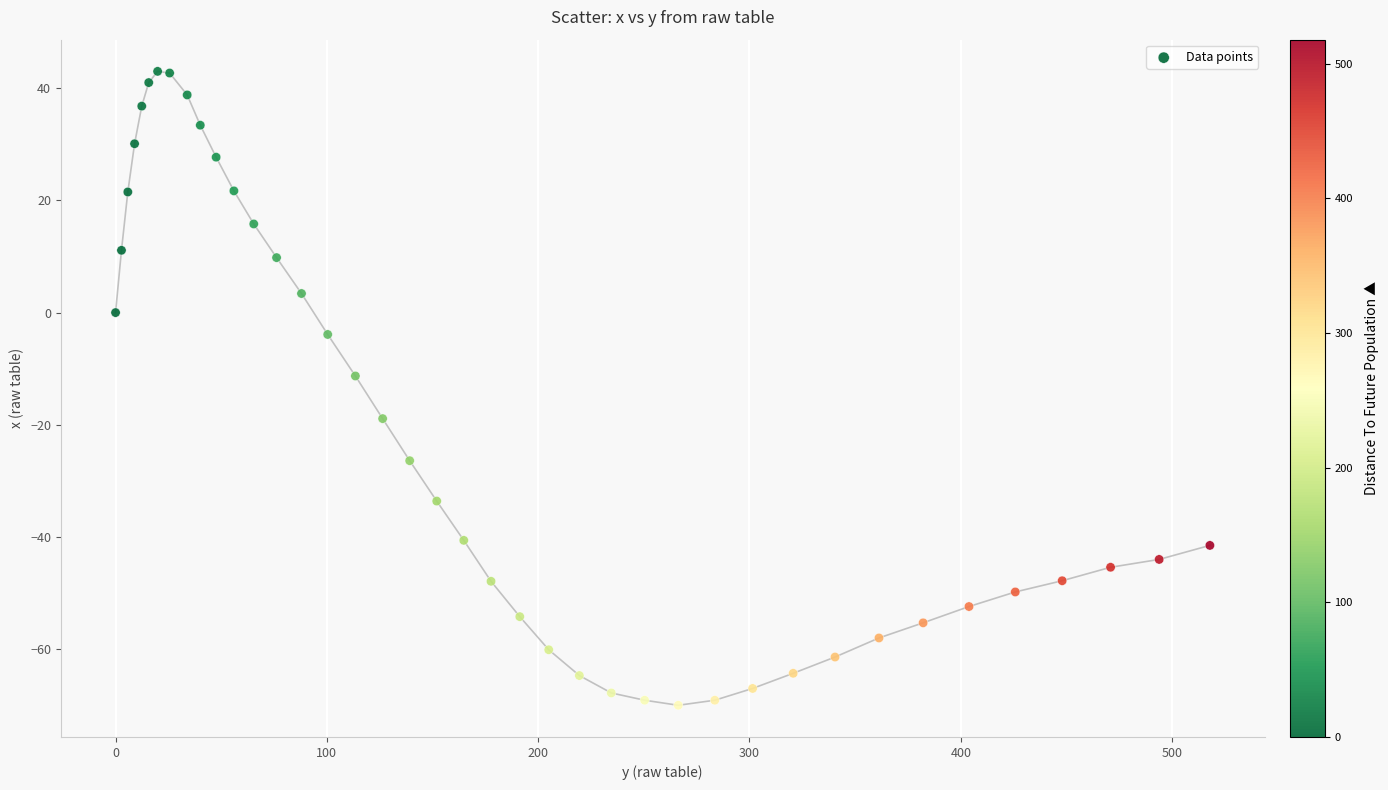

What Y value in the scatter plot is closest to -13?

-11.3